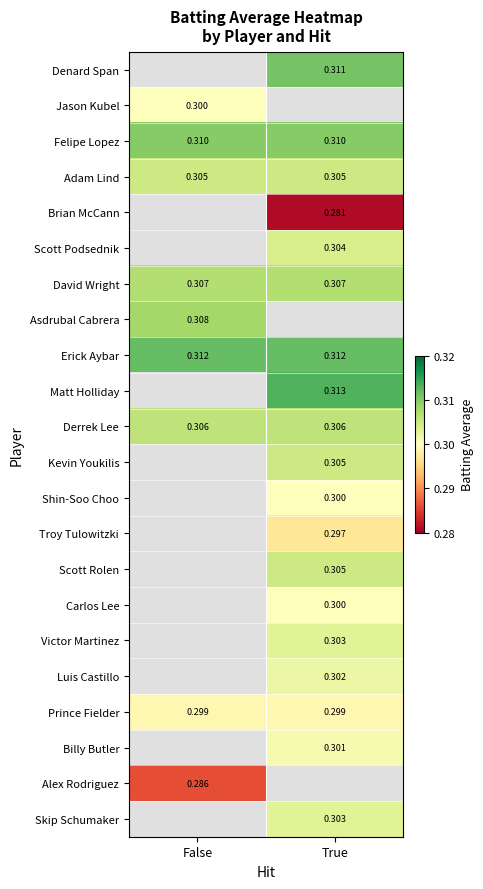

Is the value of Scott Rolen at True greater than the value of Victor Martinez at True?

Yes